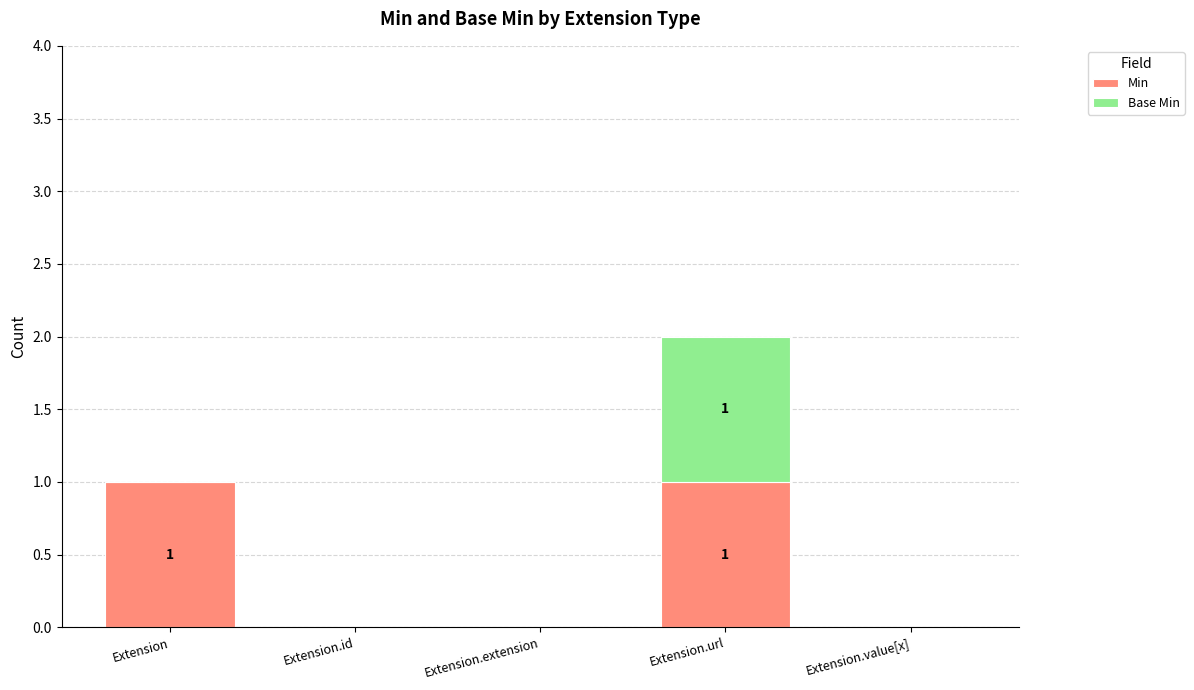

At which category is the sum across all series the highest?

Extension.url